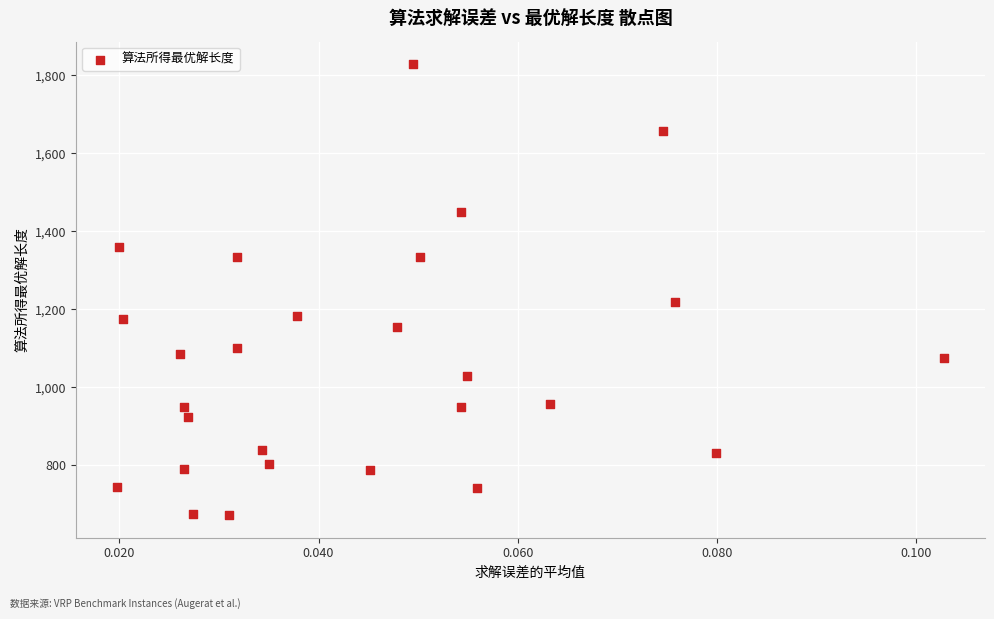

What Y value in the scatter plot is closest to 1250?

1218